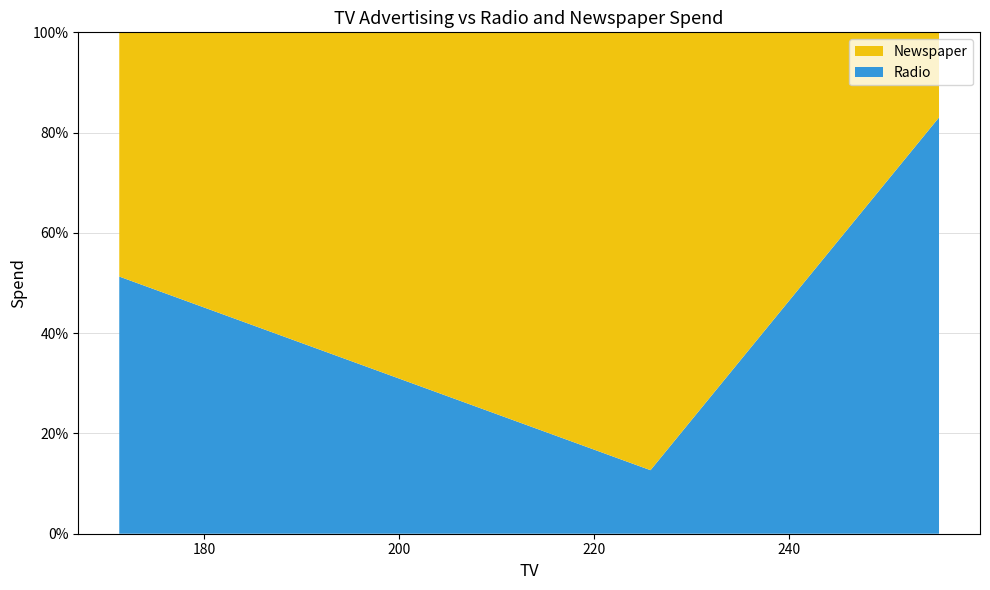

Reading left to right, list all the values displayed in this chart.

Radio: 255.4=26.9	225.8=8.2	171.3=39.7
Newspaper: 255.4=5.5	225.8=56.5	171.3=37.7